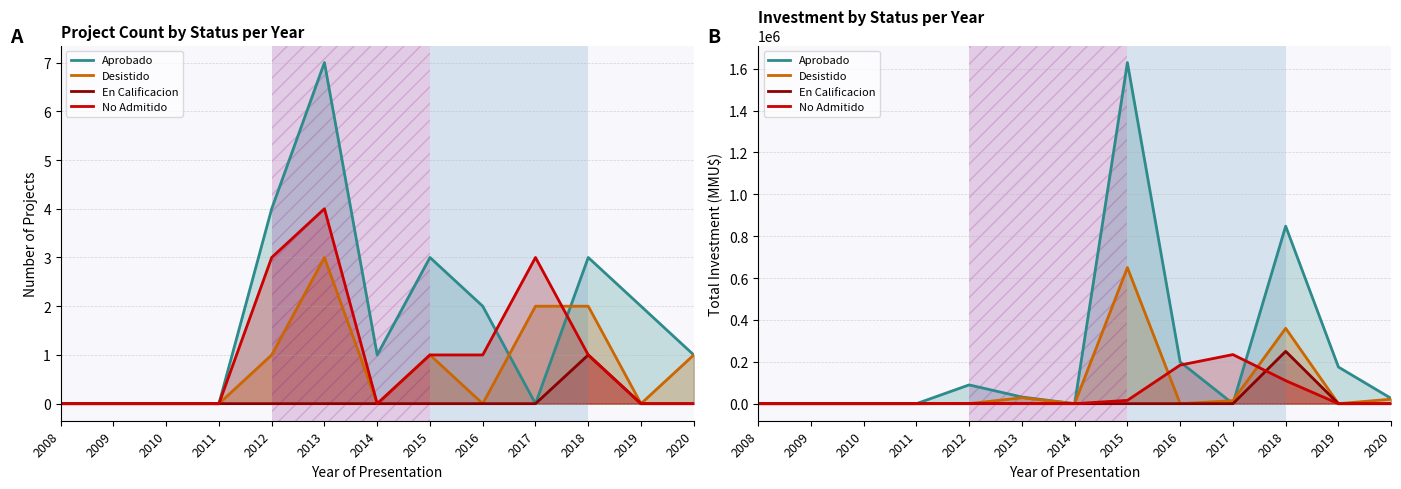

Between 2009 and 2013, which series saw the biggest shift?

Aprobado